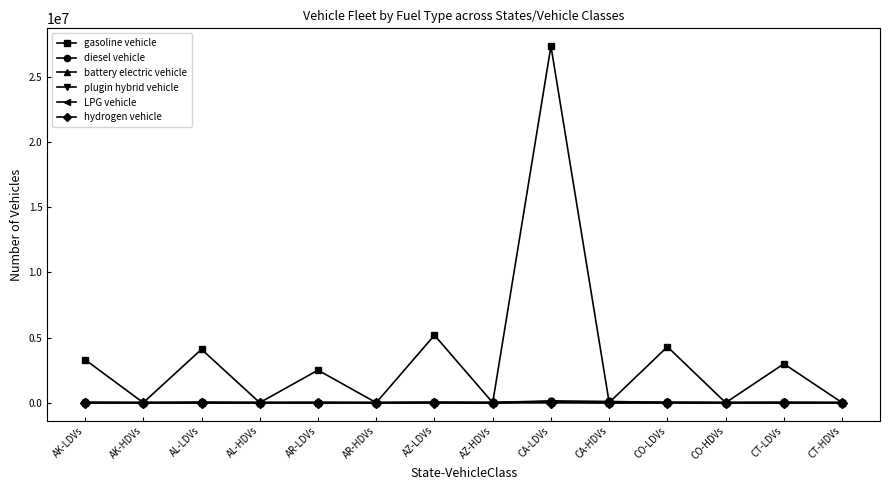

Which series has the largest total across all categories?

gasoline vehicle